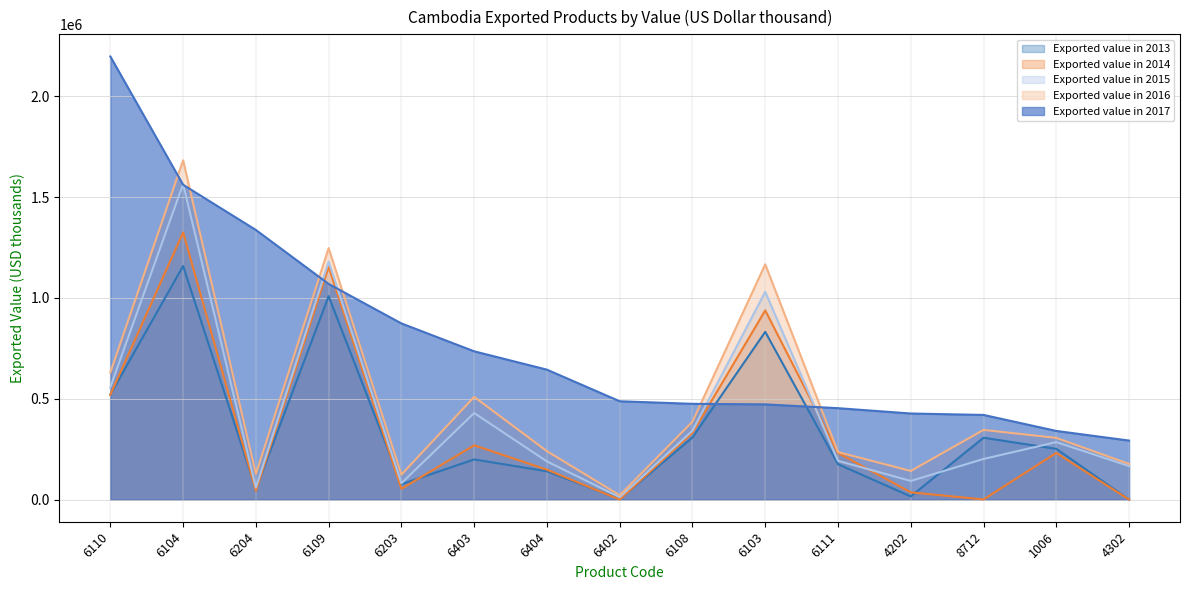

At which label is Exported value in 2016 closest to 851574?

6110